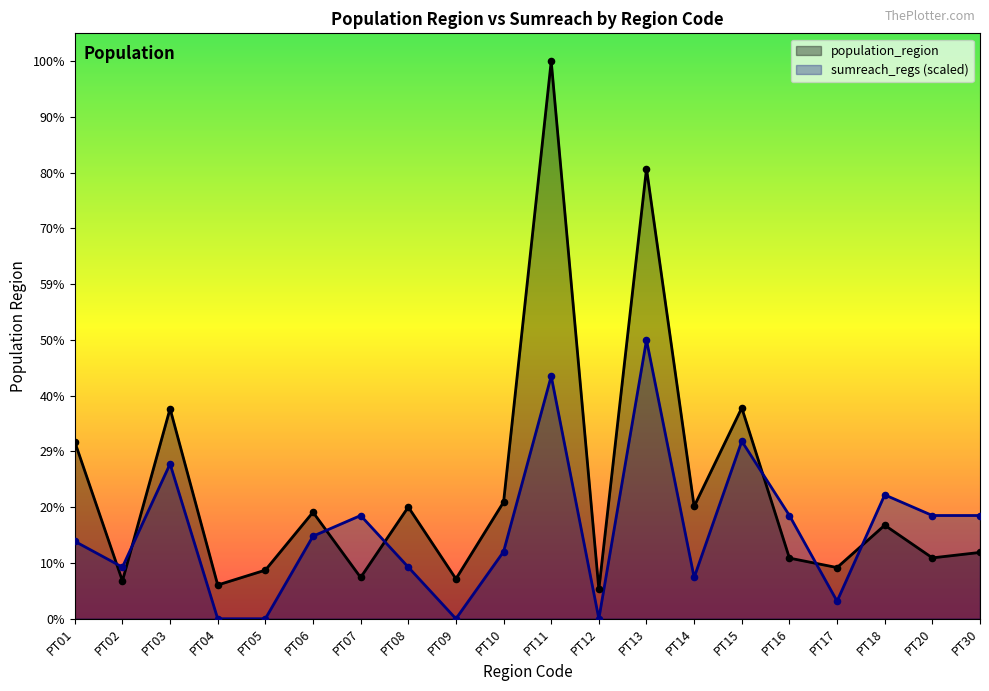

Which series has the widest spread of Y values?

population_region